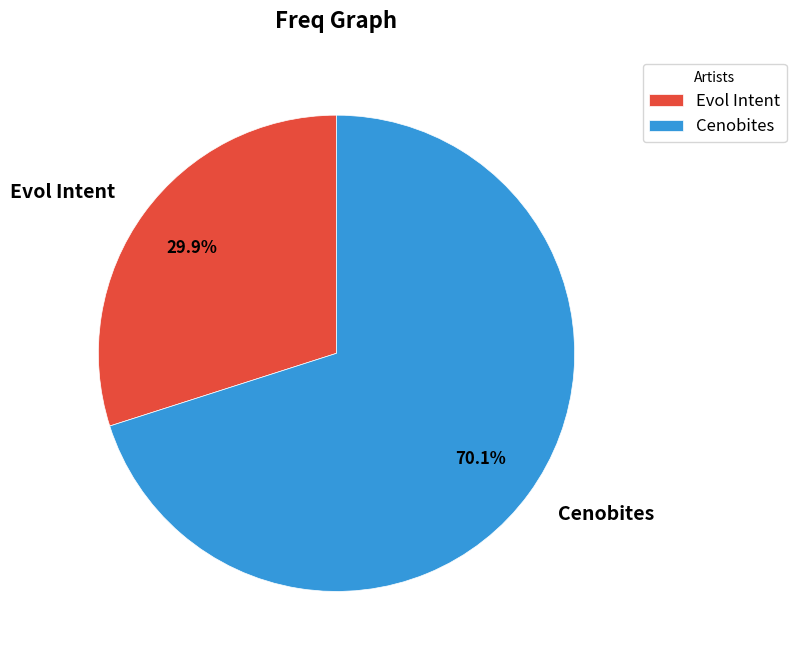

To the nearest percent, what is the average slice percentage?

50%